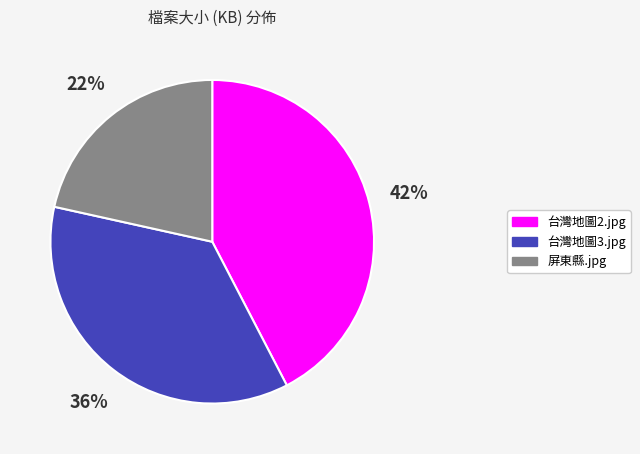

Does 屏東縣.jpg account for over 50% of the chart?

No